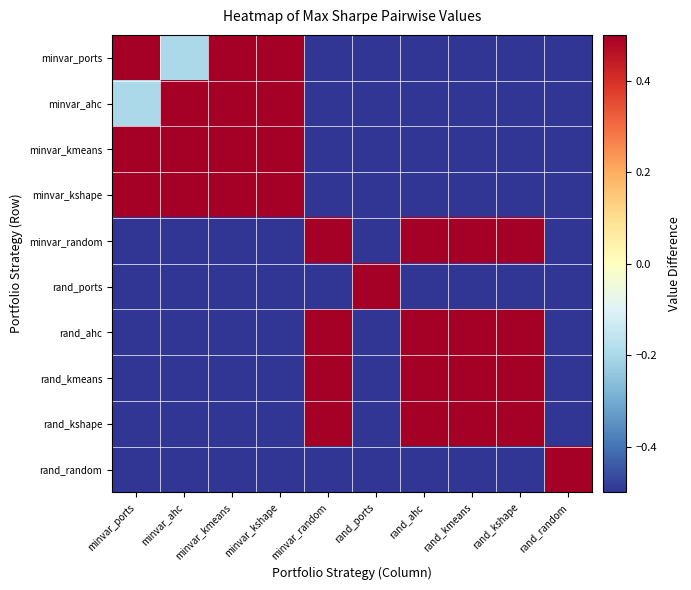

Reading left to right, what are all the values shown in this chart?

minvar_ports: minvar_ports=0.5	minvar_ahc=-0.2	minvar_kmeans=0.5	minvar_kshape=0.5	minvar_random=-0.5	rand_ports=-0.5	rand_ahc=-0.5	rand_kmeans=-0.5	rand_kshape=-0.5	rand_random=-0.5
minvar_ahc: minvar_ports=-0.2	minvar_ahc=0.5	minvar_kmeans=0.5	minvar_kshape=0.5	minvar_random=-0.5	rand_ports=-0.5	rand_ahc=-0.5	rand_kmeans=-0.5	rand_kshape=-0.5	rand_random=-0.5
minvar_kmeans: minvar_ports=0.5	minvar_ahc=0.5	minvar_kmeans=0.5	minvar_kshape=0.5	minvar_random=-0.5	rand_ports=-0.5	rand_ahc=-0.5	rand_kmeans=-0.5	rand_kshape=-0.5	rand_random=-0.5
minvar_kshape: minvar_ports=0.5	minvar_ahc=0.5	minvar_kmeans=0.5	minvar_kshape=0.5	minvar_random=-0.5	rand_ports=-0.5	rand_ahc=-0.5	rand_kmeans=-0.5	rand_kshape=-0.5	rand_random=-0.5
minvar_random: minvar_ports=-0.5	minvar_ahc=-0.5	minvar_kmeans=-0.5	minvar_kshape=-0.5	minvar_random=0.5	rand_ports=-0.5	rand_ahc=0.5	rand_kmeans=0.5	rand_kshape=0.5	rand_random=-0.5
rand_ports: minvar_ports=-0.5	minvar_ahc=-0.5	minvar_kmeans=-0.5	minvar_kshape=-0.5	minvar_random=-0.5	rand_ports=0.5	rand_ahc=-0.5	rand_kmeans=-0.5	rand_kshape=-0.5	rand_random=-0.5
rand_ahc: minvar_ports=-0.5	minvar_ahc=-0.5	minvar_kmeans=-0.5	minvar_kshape=-0.5	minvar_random=0.5	rand_ports=-0.5	rand_ahc=0.5	rand_kmeans=0.5	rand_kshape=0.5	rand_random=-0.5
rand_kmeans: minvar_ports=-0.5	minvar_ahc=-0.5	minvar_kmeans=-0.5	minvar_kshape=-0.5	minvar_random=0.5	rand_ports=-0.5	rand_ahc=0.5	rand_kmeans=0.5	rand_kshape=0.5	rand_random=-0.5
rand_kshape: minvar_ports=-0.5	minvar_ahc=-0.5	minvar_kmeans=-0.5	minvar_kshape=-0.5	minvar_random=0.5	rand_ports=-0.5	rand_ahc=0.5	rand_kmeans=0.5	rand_kshape=0.5	rand_random=-0.5
rand_random: minvar_ports=-0.5	minvar_ahc=-0.5	minvar_kmeans=-0.5	minvar_kshape=-0.5	minvar_random=-0.5	rand_ports=-0.5	rand_ahc=-0.5	rand_kmeans=-0.5	rand_kshape=-0.5	rand_random=0.5